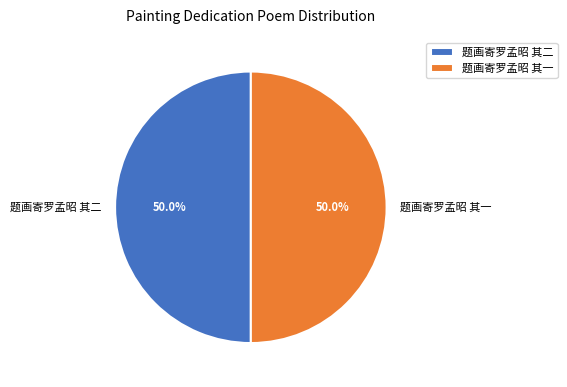

How much of the chart is everything except 题画寄罗孟昭 其一?

50.0%